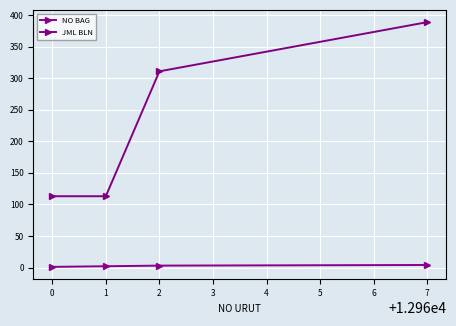

Which series has the largest range (max minus min)?

JML BLN